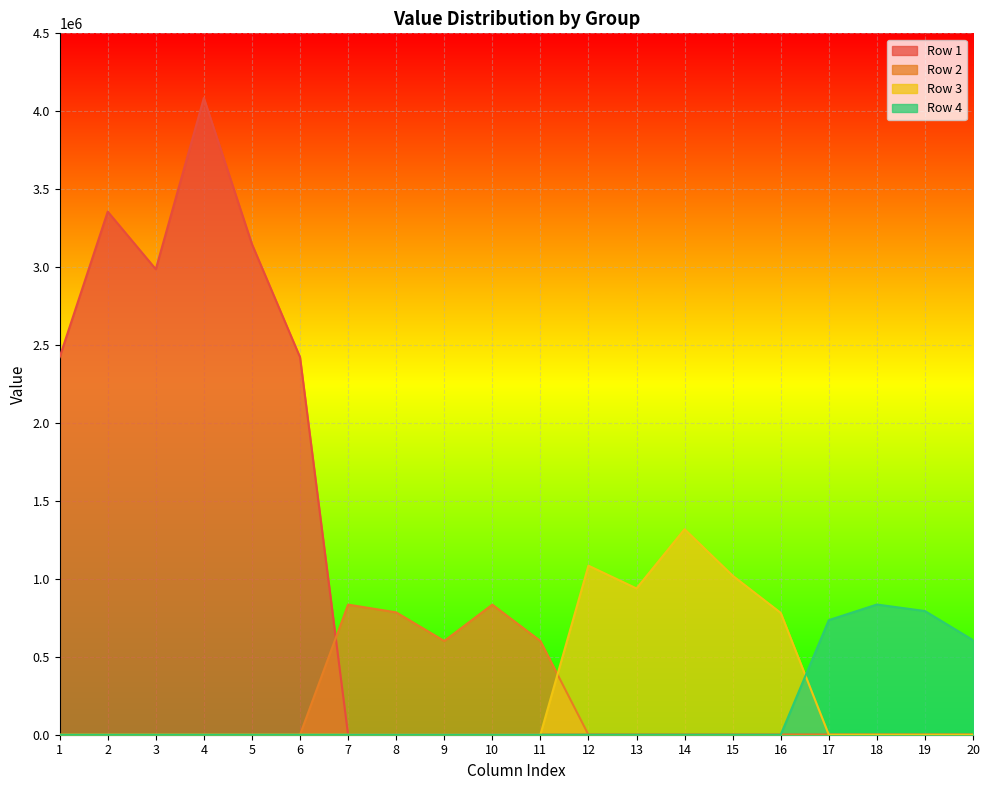

What is the difference between the maximum and minimum values in the Row 3 series?

1318519.0